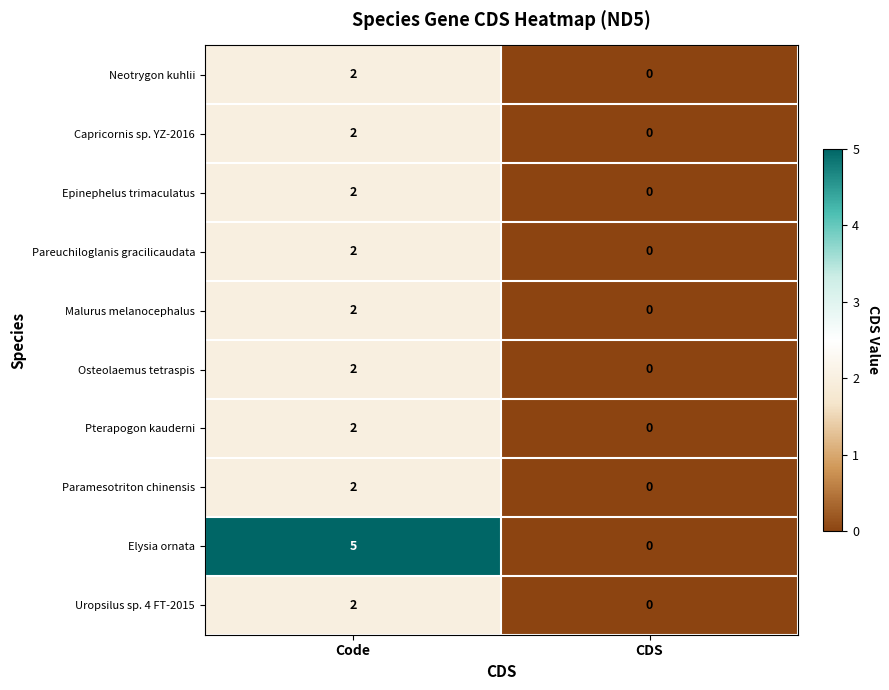

The Pterapogon kauderni series shows 2 at Code. True or false?

True